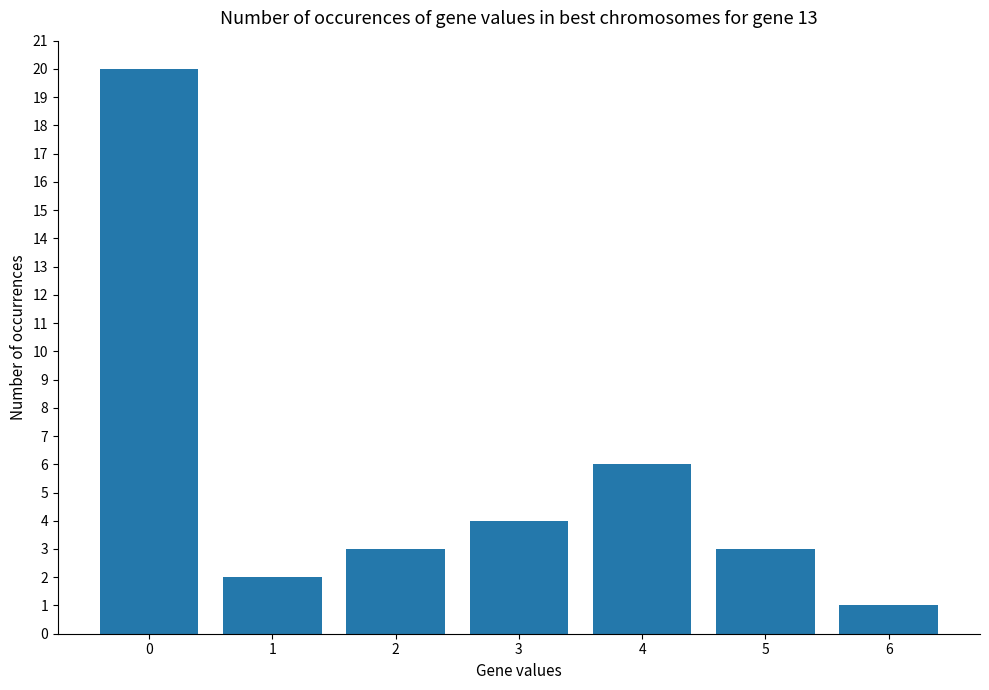

What is the change in value from 3 to 6?

-3